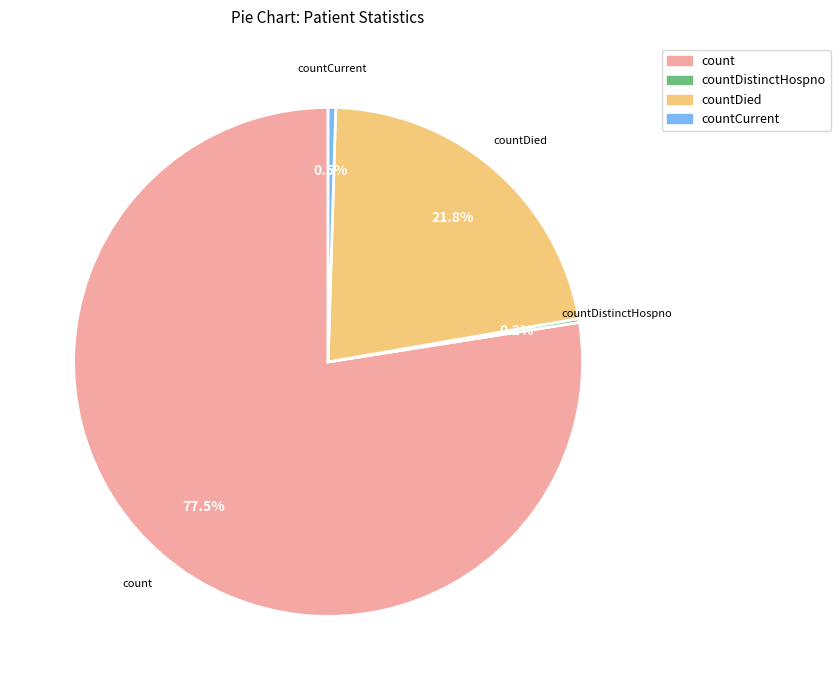

Does any single category account for the majority?

Yes